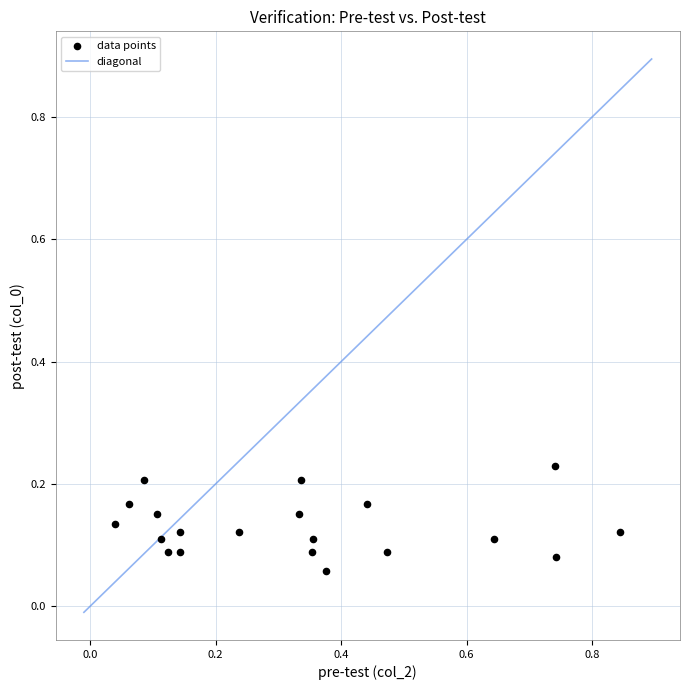

What is the range of X values (max minus min)?

0.8